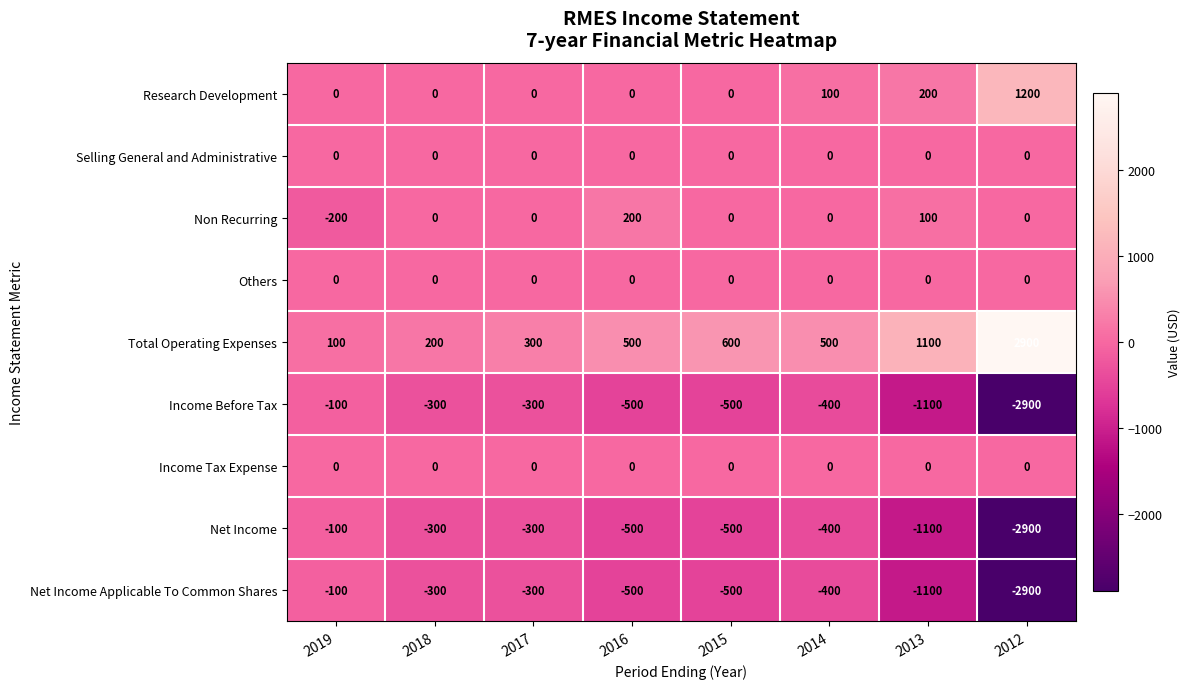

What is the difference between the highest and lowest values at 2018?

500